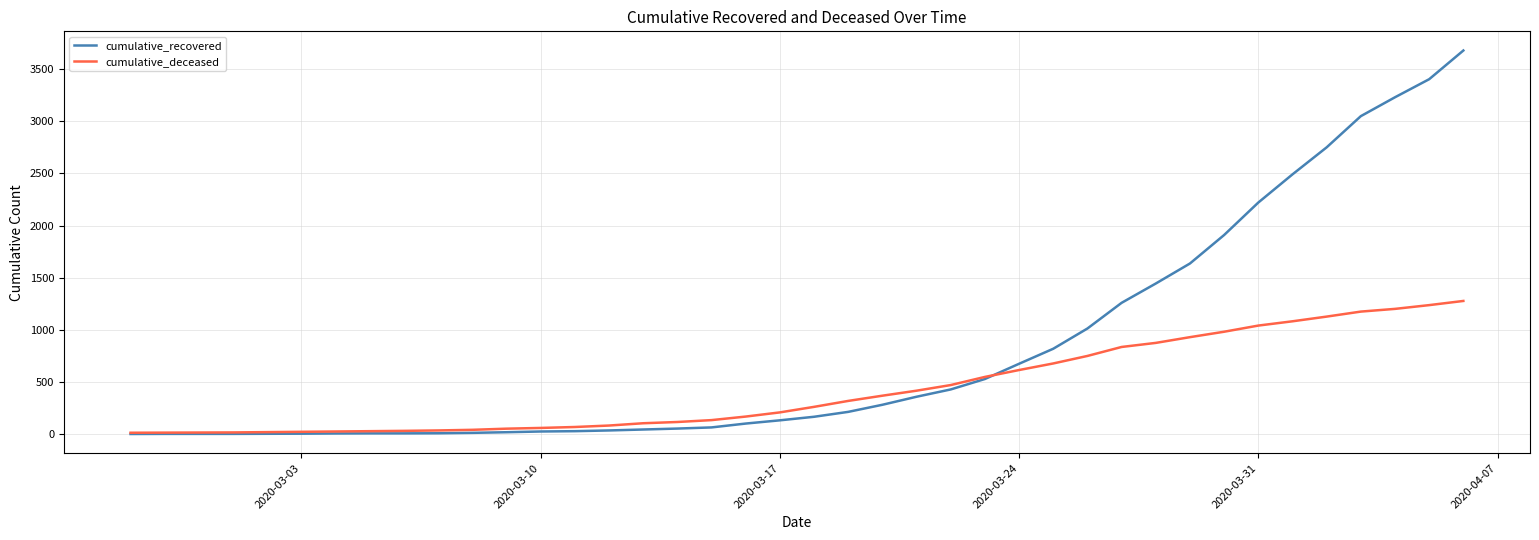

Does the chart display data point markers on the line(s)?

No